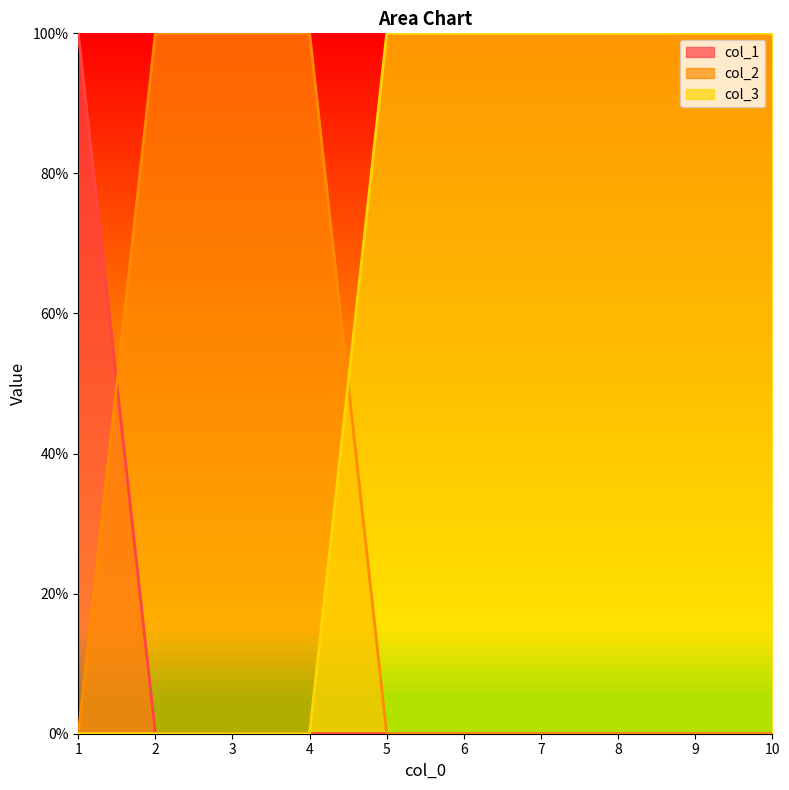

True or false: col_3 and col_1 cross at least once.

False